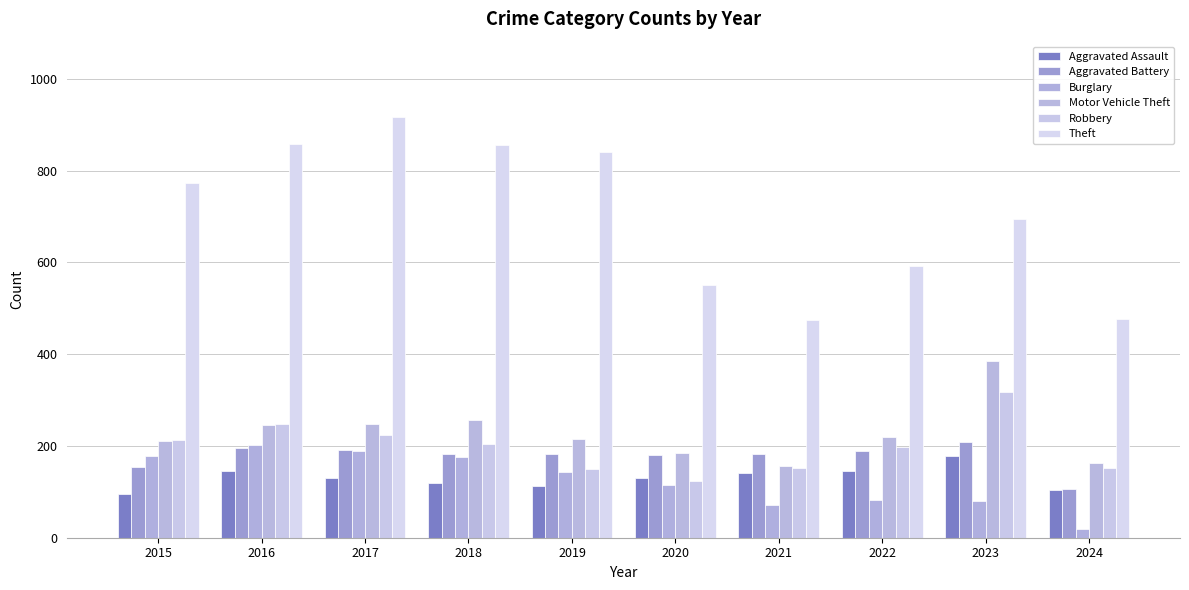

How many bars are there in each group?

6